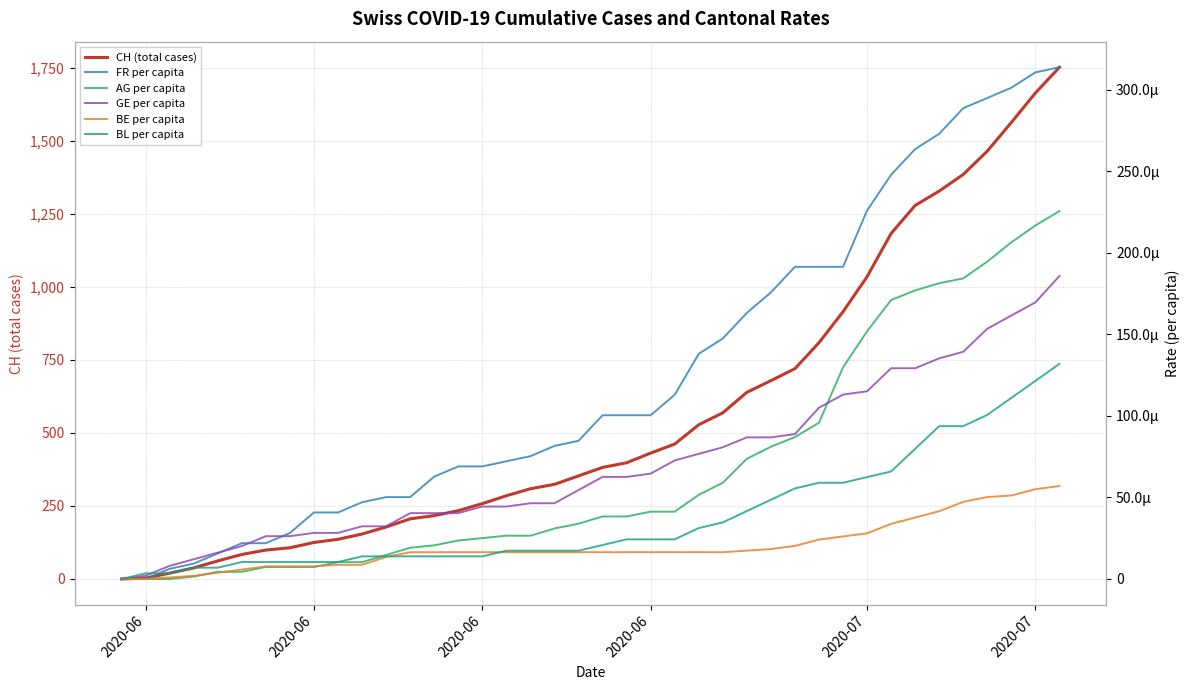

The FR per capita series shows -0.0 at 2020-06. True or false?

False